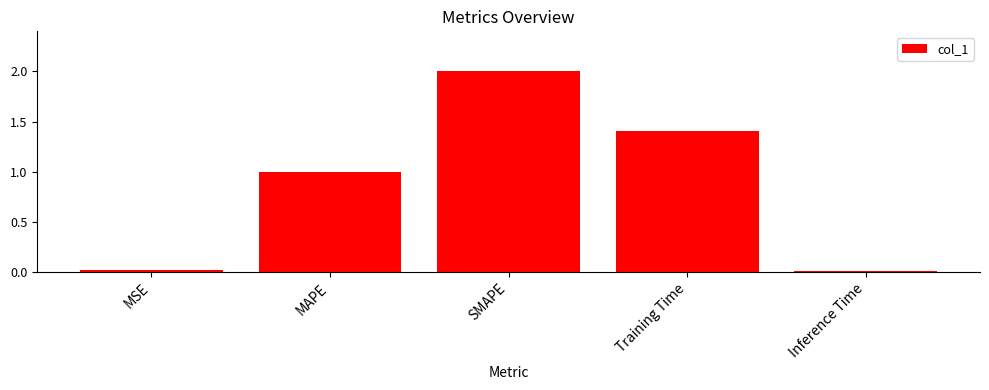

Count the number of data series in this chart.

1